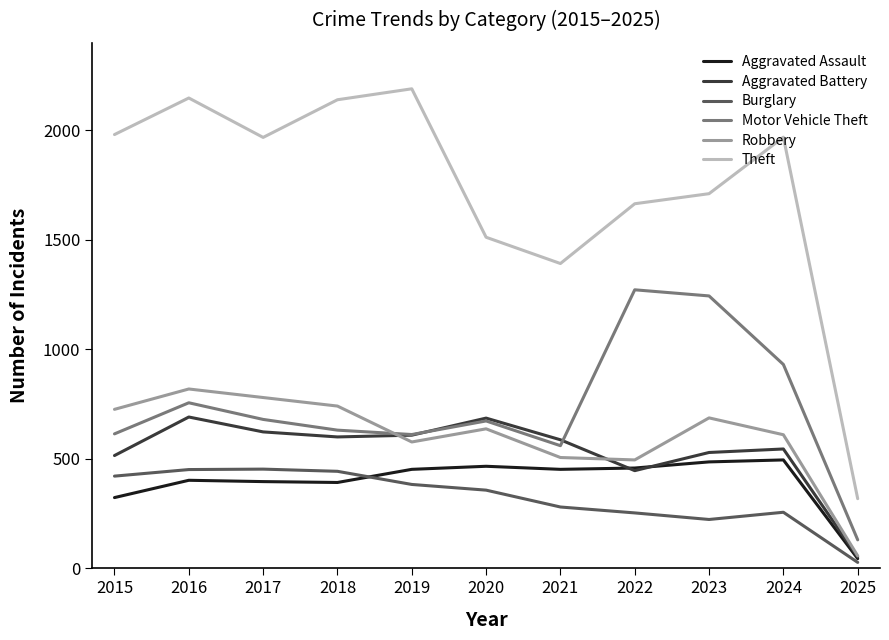

What is the smallest value displayed?

27